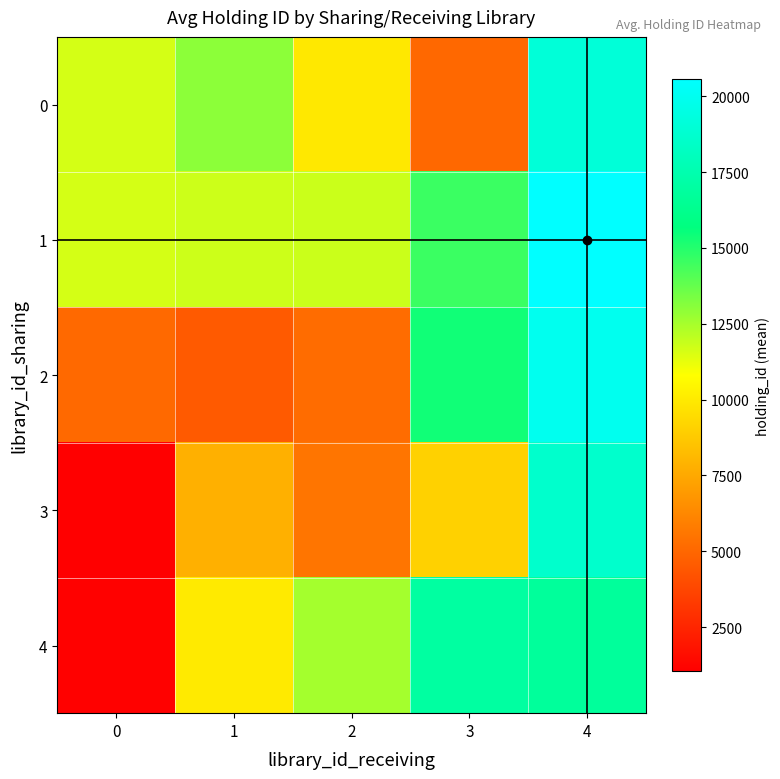

What is the total value across all series at 3?

61068